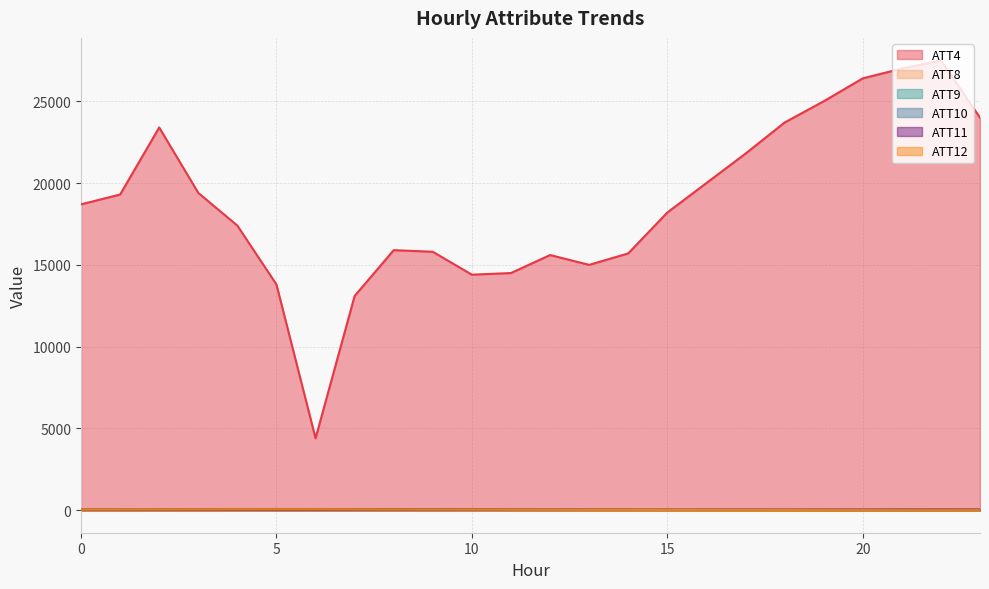

What is the difference between the highest and lowest values at 15?

18192.3